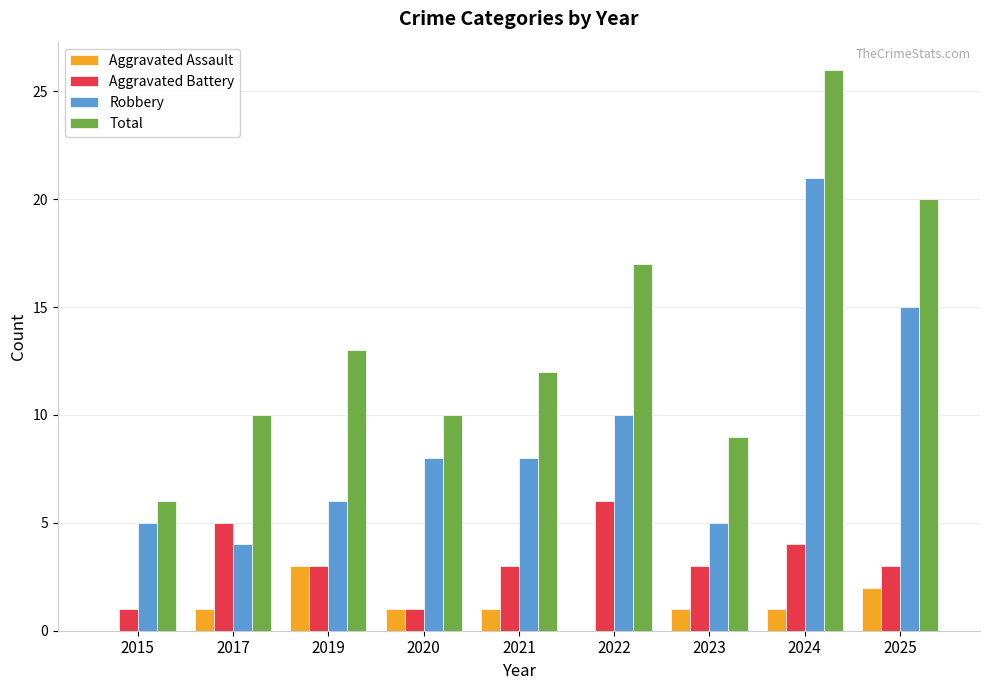

True or false: Aggravated Battery has a value of 4 at 2024.

True